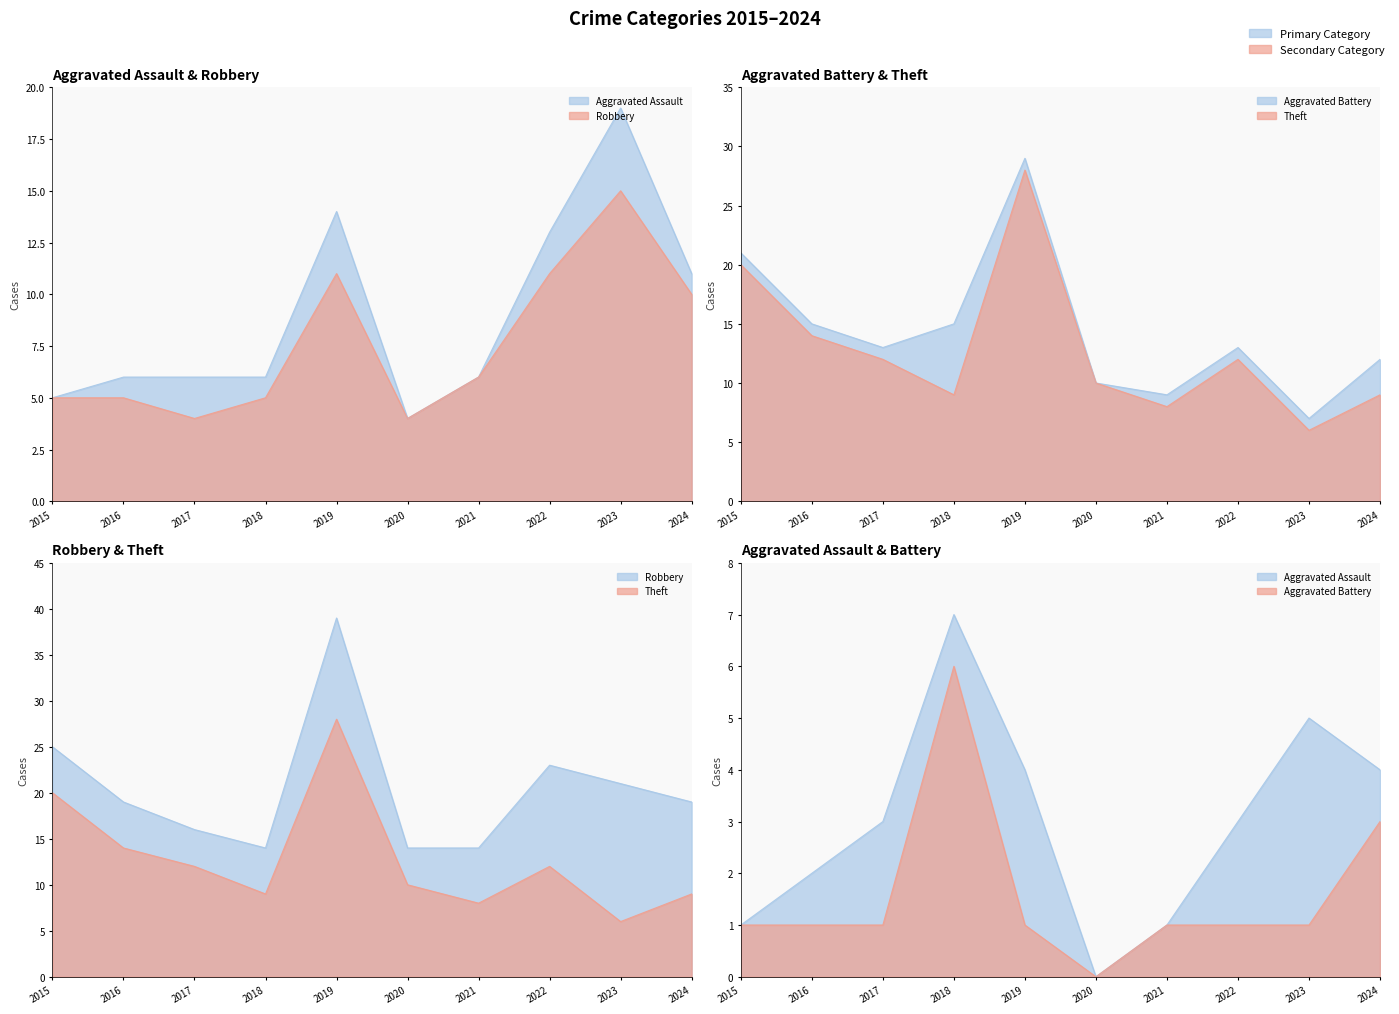

At how many categories does at least one series exceed 23?

1